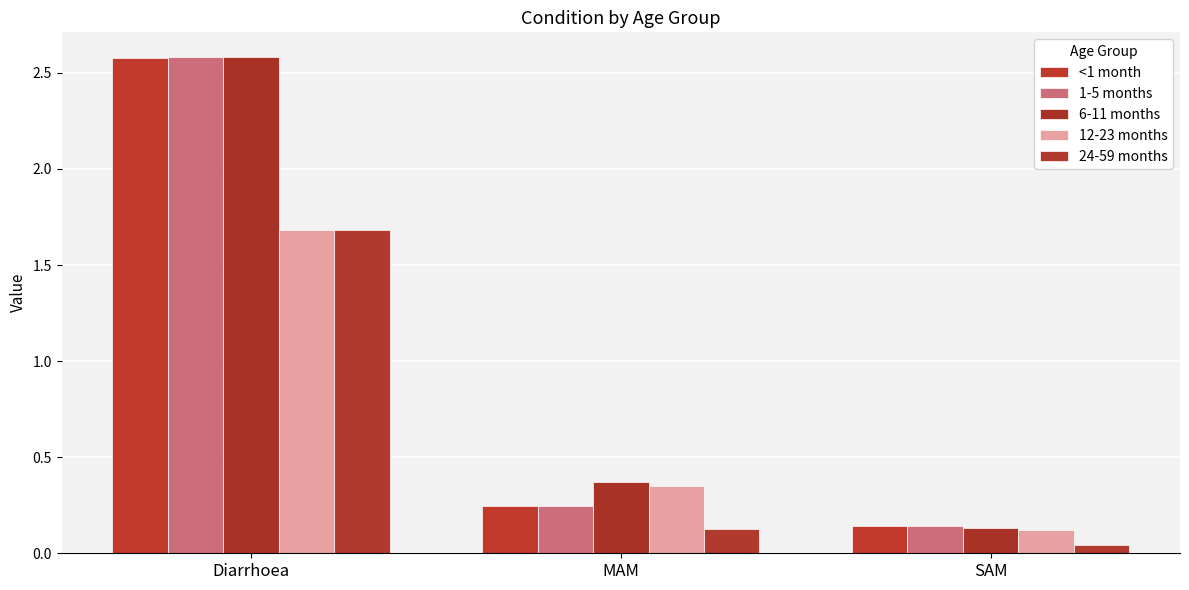

The 12-23 months series shows 0.1 at SAM. True or false?

True